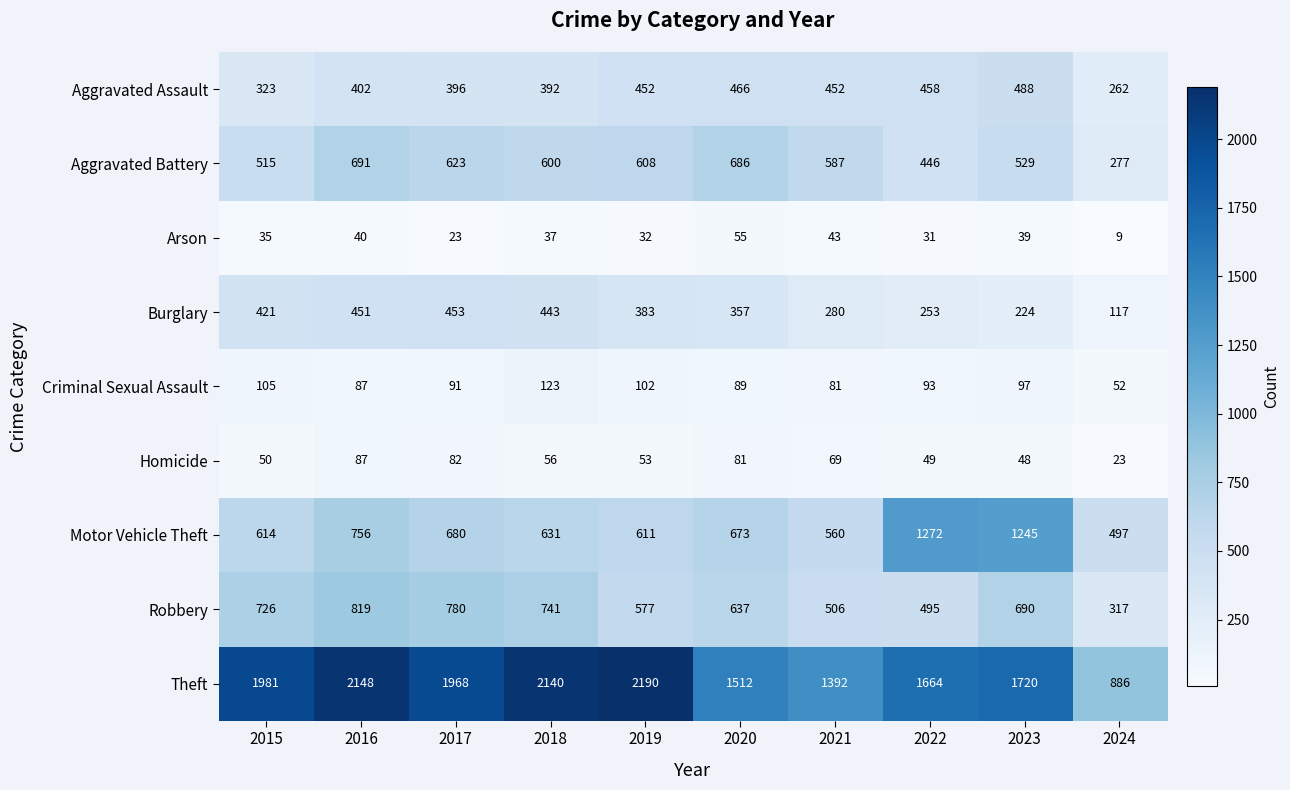

What is the minimum value shown in the chart?

9